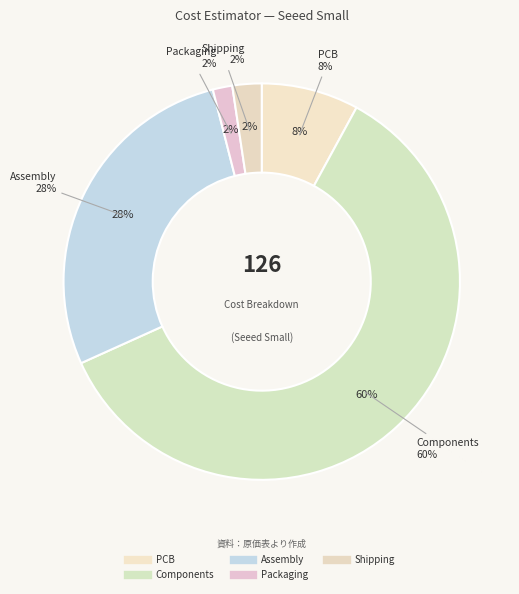

The PCB slice represents 8% of the pie. True or false?

True